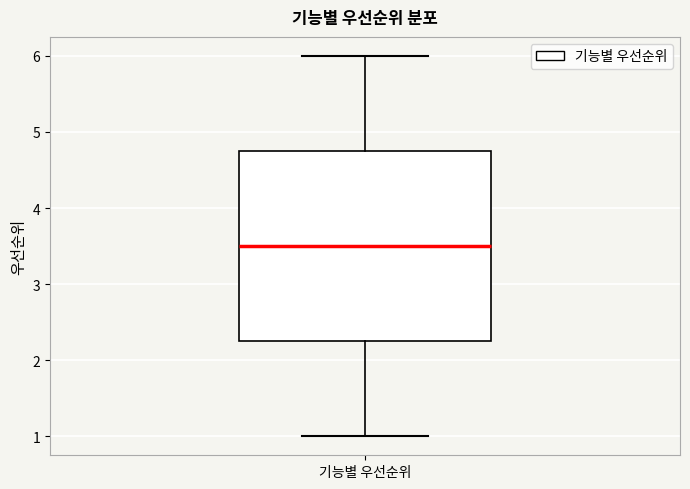

Transcribe this box plot: give where the median line is, the range the box spans, and where the two whiskers end, as read against the y-axis. The values are not printed on the chart, so give them approximately, as read against the axis.

median 3.5, box 2.3 to 4.8, whiskers 1.0 to 6.0